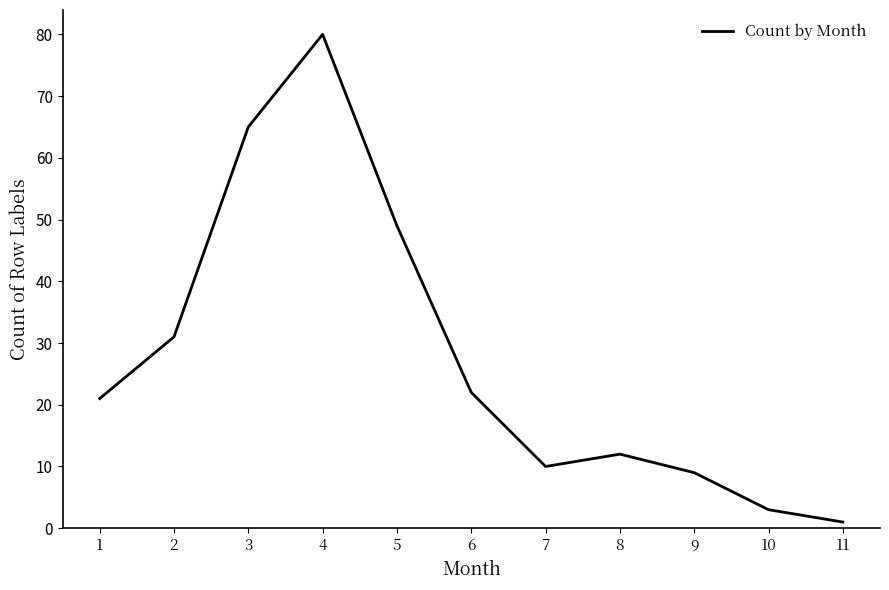

Reading right to left, what are all the values shown in this chart?

11=1	10=3	9=9	8=12	7=10	6=22	5=49	4=80	3=65	2=31	1=21